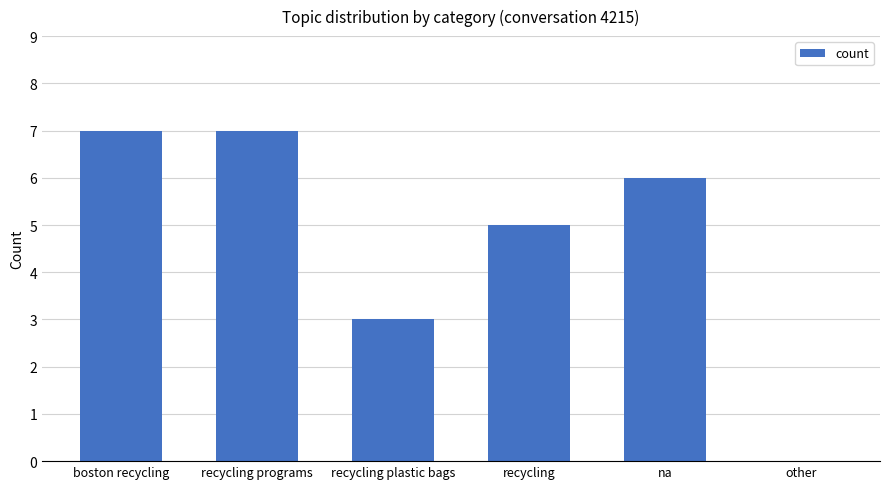

How many positive values are there?

5